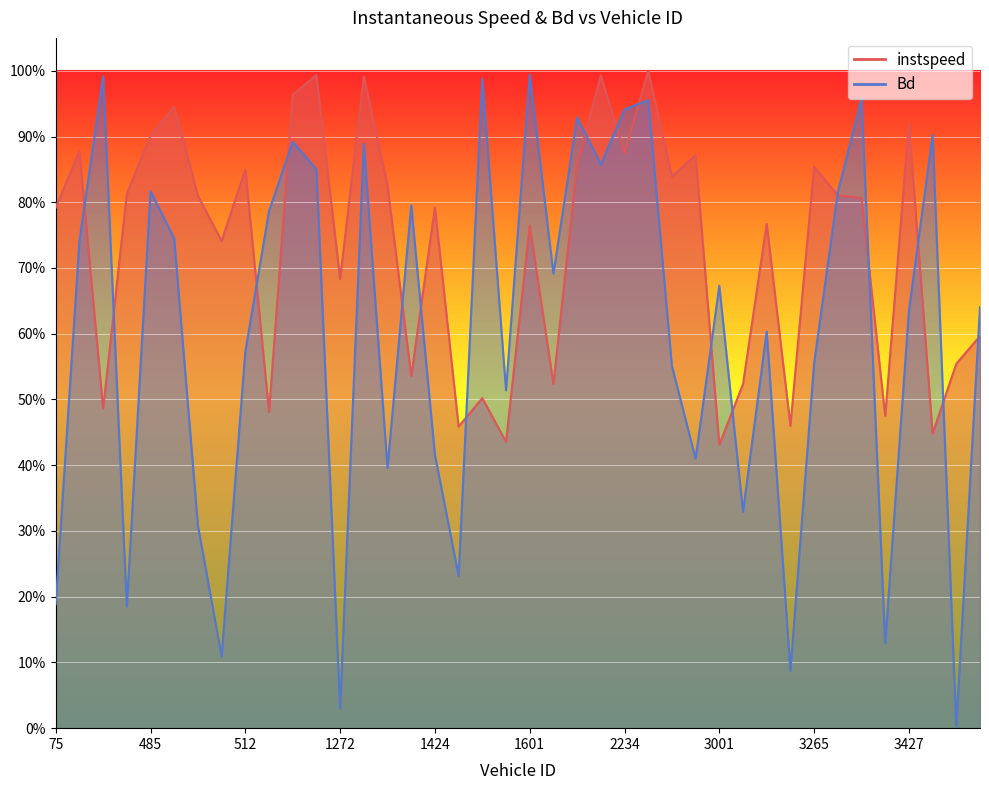

Reading right to left, list all the values displayed in this chart.

instspeed: 3435.0=0.6	3433.0=0.6	3432.0=0.4	3427.0=0.9	3279.0=0.5	3272.0=0.8	3271.0=0.8	3265.0=0.9	3033.0=0.5	3032.0=0.8	3015.0=0.5	3001.0=0.4	2512.0=0.9	2246.0=0.8	2235.0=1.0	2234.0=0.9	2224.0=1.0	2077.0=0.9	1603.0=0.5	1601.0=0.8	1595.0=0.4	1593.0=0.5	1591.0=0.5	1424.0=0.8	1423.0=0.5	1419.0=0.8	1274.0=1.0	1272.0=0.7	1265.0=1.0	1261.0=1.0	1039.0=0.5	512.0=0.8	501.0=0.7	497.0=0.8	493.0=0.9	485.0=0.9	484.0=0.8	481.0=0.5	79.0=0.9	75.0=0.8
Bd: 3435.0=0.6	3433.0=0.0	3432.0=0.9	3427.0=0.6	3279.0=0.1	3272.0=1.0	3271.0=0.8	3265.0=0.6	3033.0=0.1	3032.0=0.6	3015.0=0.3	3001.0=0.7	2512.0=0.4	2246.0=0.6	2235.0=1.0	2234.0=0.9	2224.0=0.9	2077.0=0.9	1603.0=0.7	1601.0=1.0	1595.0=0.5	1593.0=1.0	1591.0=0.2	1424.0=0.4	1423.0=0.8	1419.0=0.4	1274.0=0.9	1272.0=0.0	1265.0=0.8	1261.0=0.9	1039.0=0.8	512.0=0.6	501.0=0.1	497.0=0.3	493.0=0.7	485.0=0.8	484.0=0.2	481.0=1.0	79.0=0.7	75.0=0.2